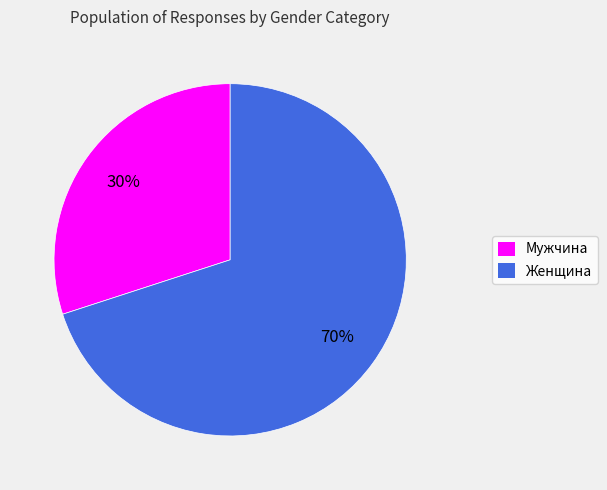

Approximately how many times larger is the value at Женщина compared to Мужчина?

2.3